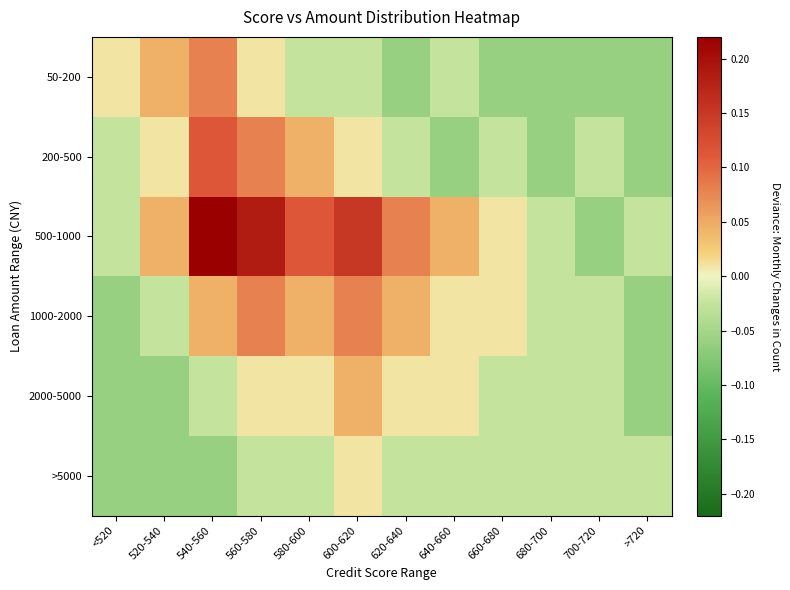

What is the minimum value shown in the chart?

-0.1